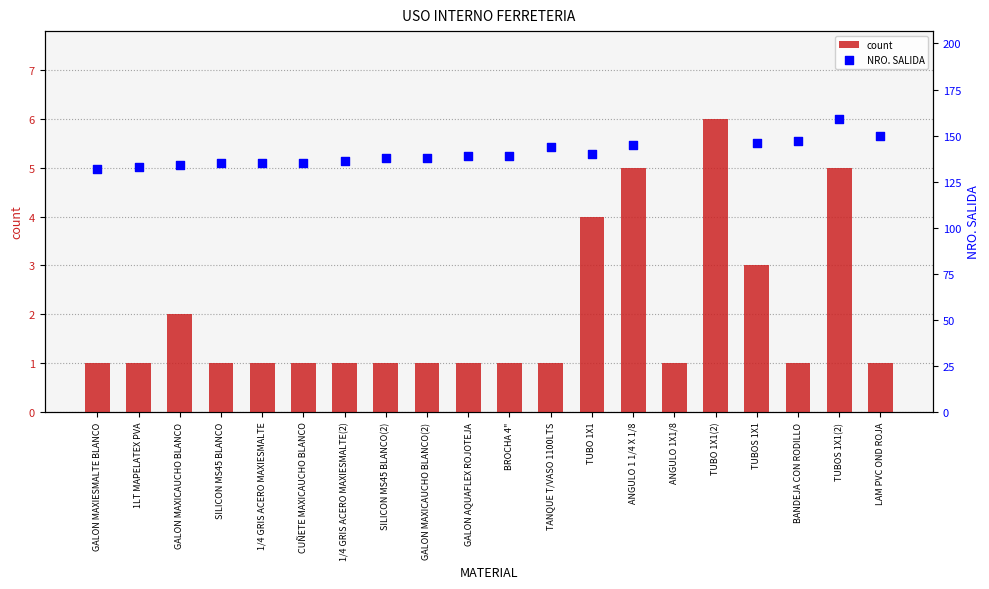

Which has a higher value, ANGULO 1 1/4 X 1/8 or SILICON MS45 BLANCO?

ANGULO 1 1/4 X 1/8